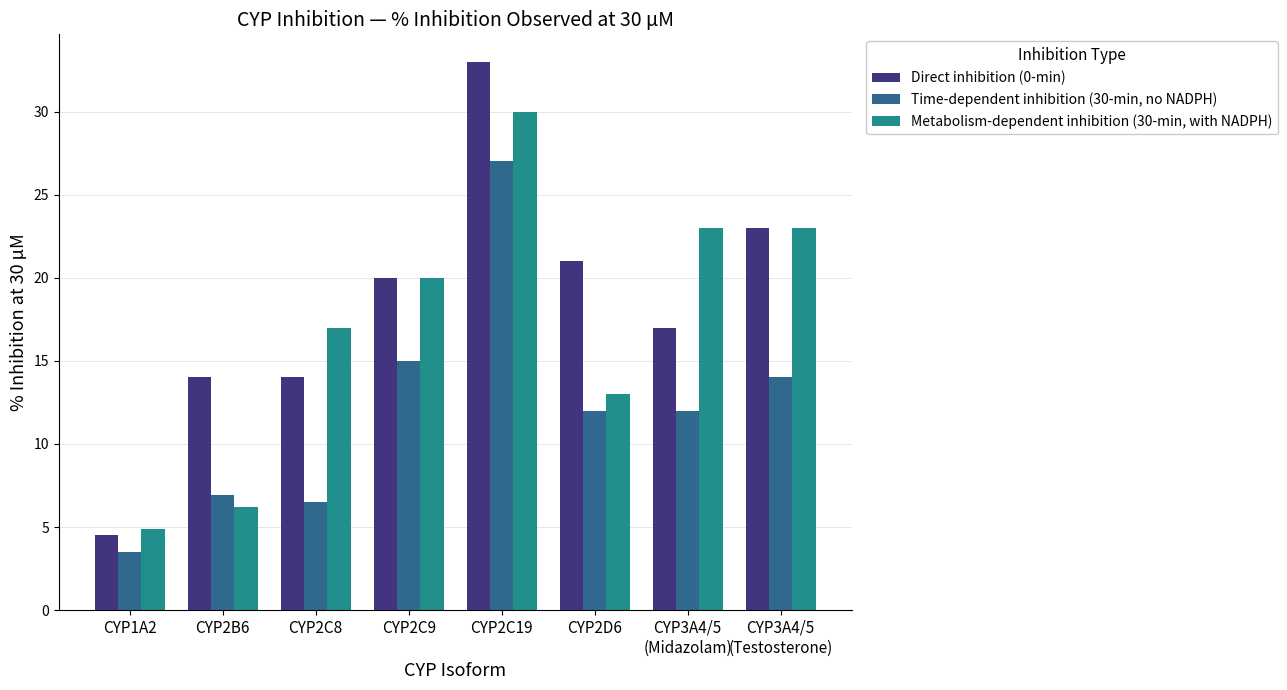

What is the approximate value of Direct inhibition (0-min) at CYP2C8?

14.0